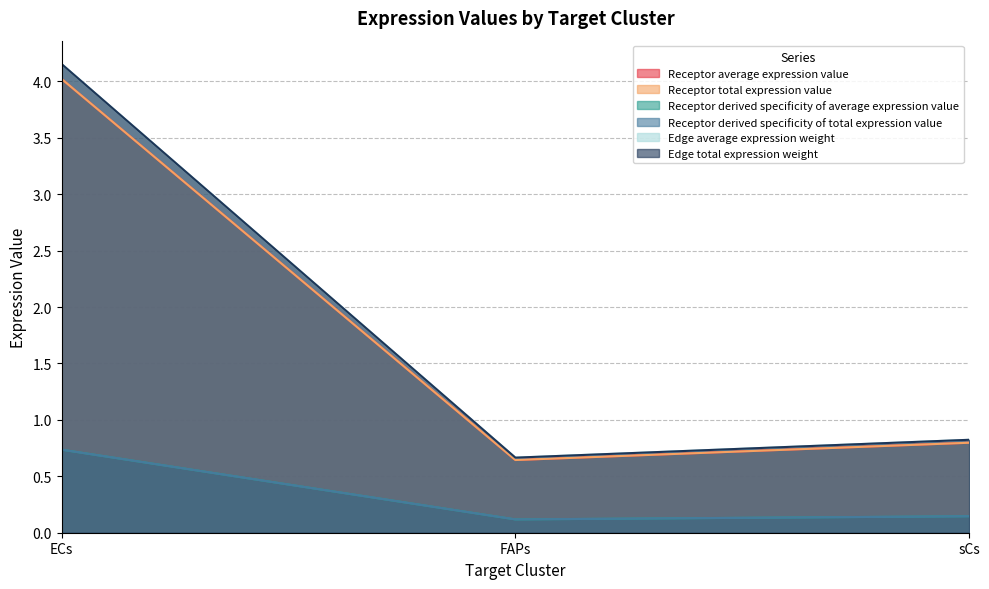

What is the difference between the maximum and minimum values in the Edge total expression weight series?

3.5